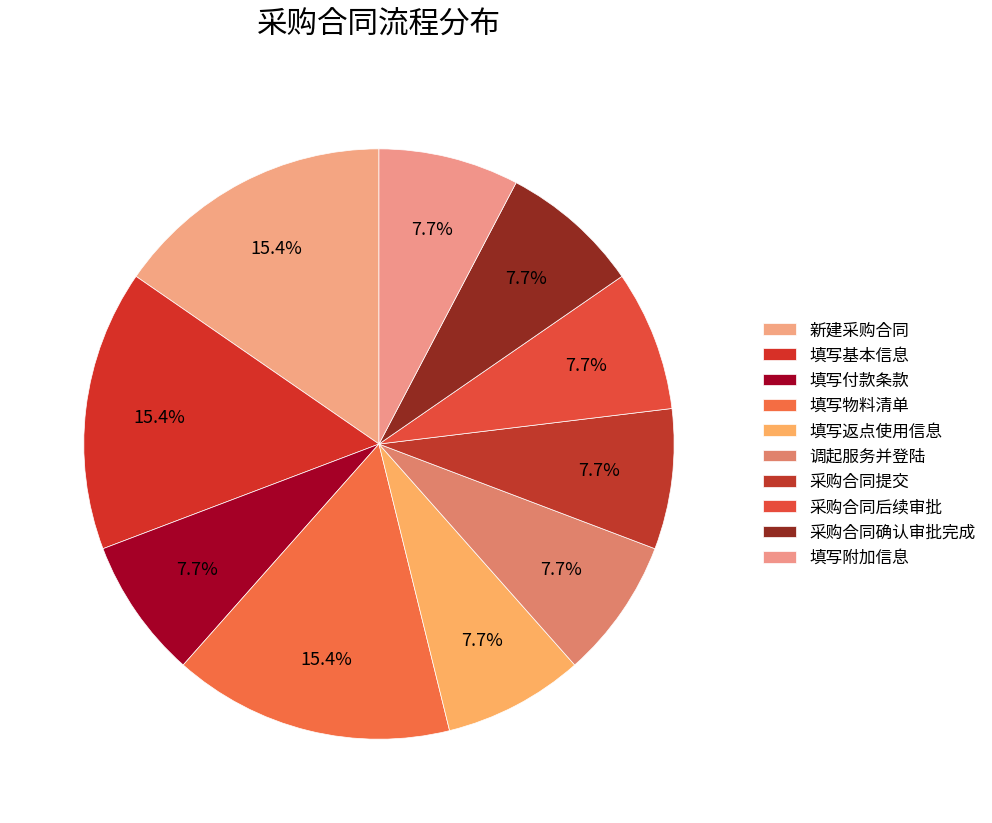

To the nearest percent, what portion does 填写返点使用信息 represent?

8%